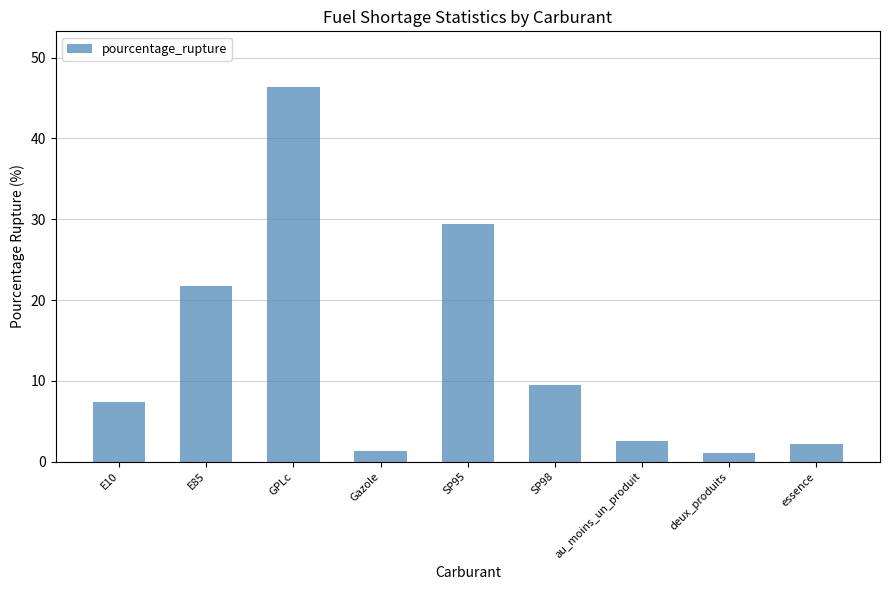

Between GPLc and E85, which is larger?

GPLc